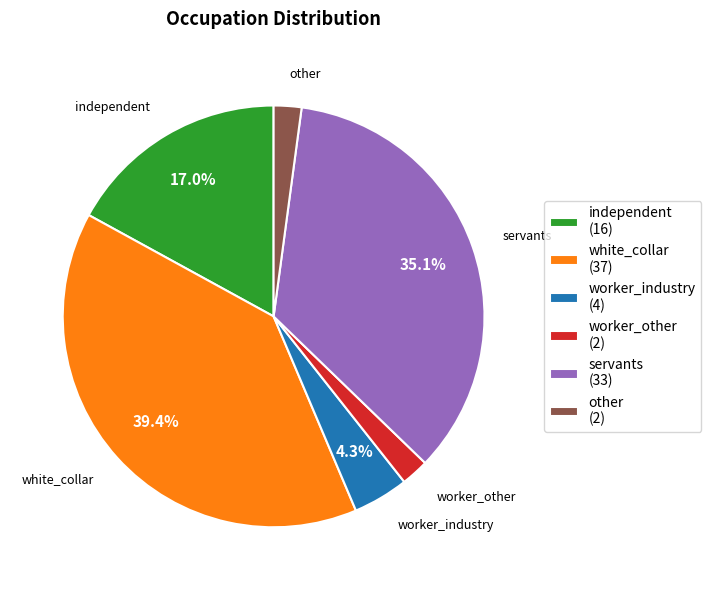

What is the largest slice in the pie chart?

white_collar